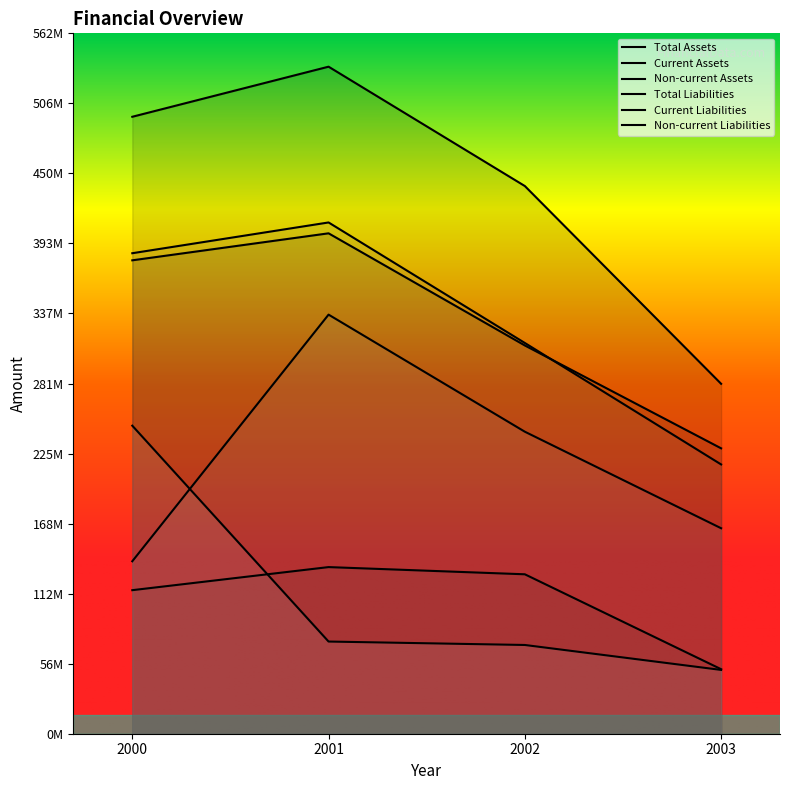

Does the chart have visible grid lines?

No